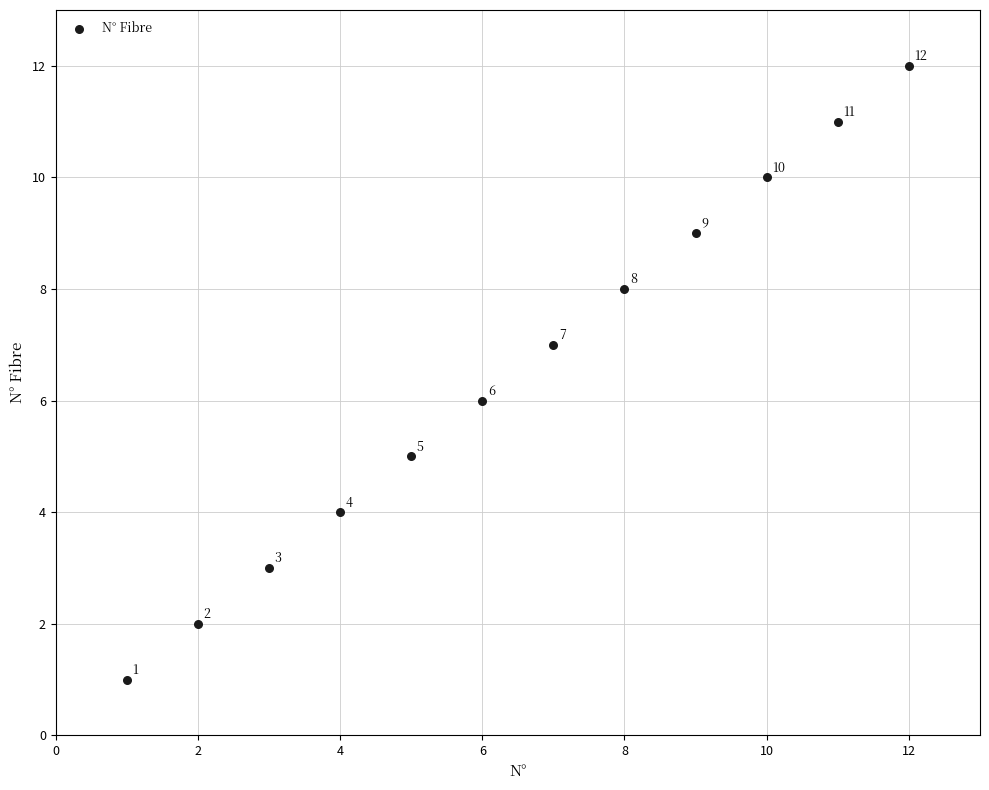

What Y value in the scatter plot is closest to 6?

6